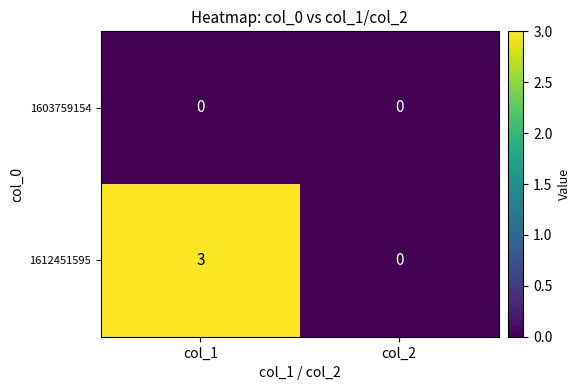

Which category has the highest value across all series?

col_1